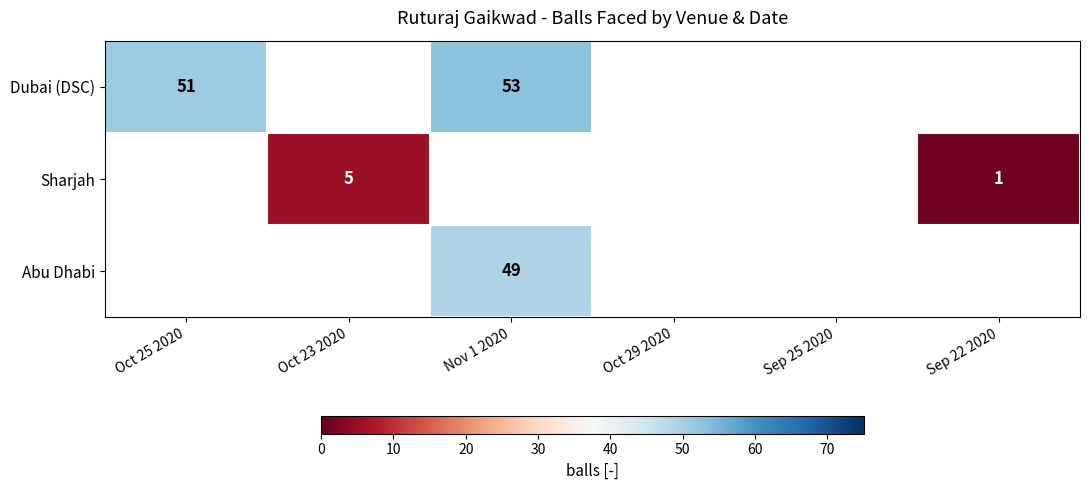

What is the sum of the Sharjah values at Oct 23 2020 and Sep 22 2020?

6